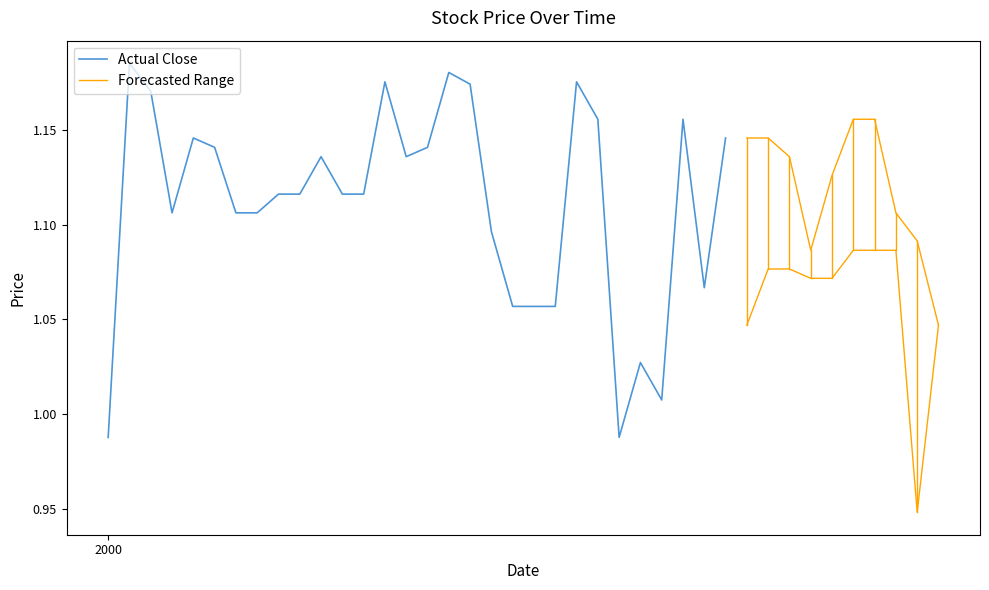

How many values in the close series exceed 1?

38